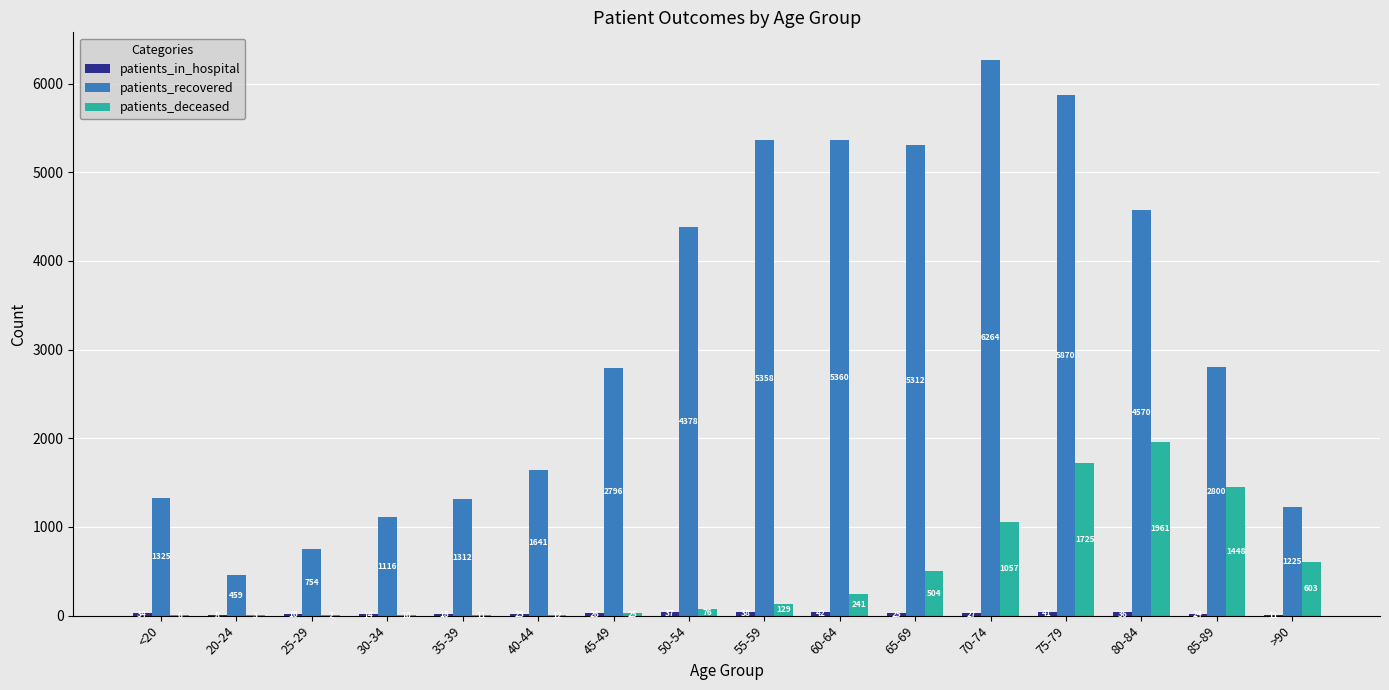

Read the patients_deceased value at 60-64, to the nearest 10.

240